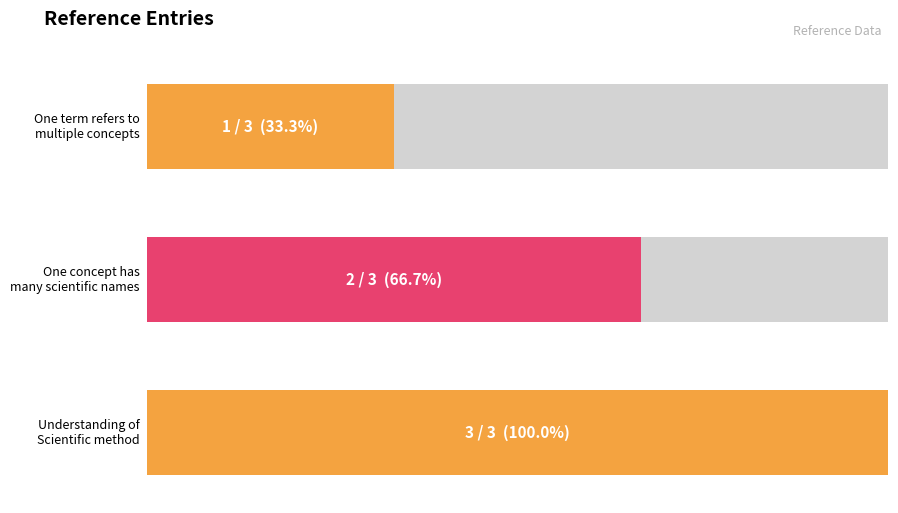

How many distinct data groups are displayed?

1